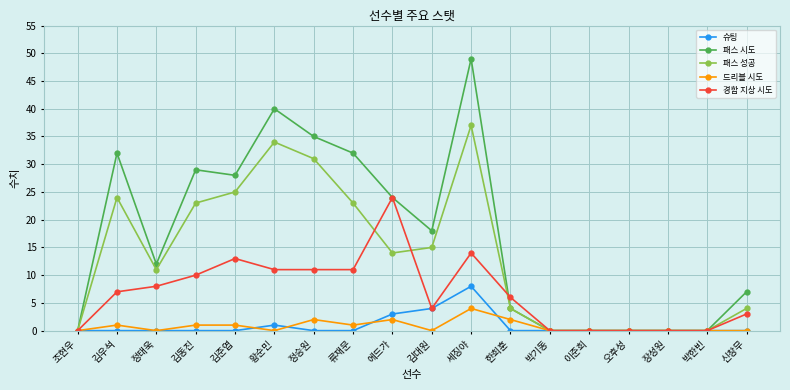

What are all the series names shown in the legend?

슈팅, 패스 시도, 패스 성공, 드리블 시도, 경합 지상 시도